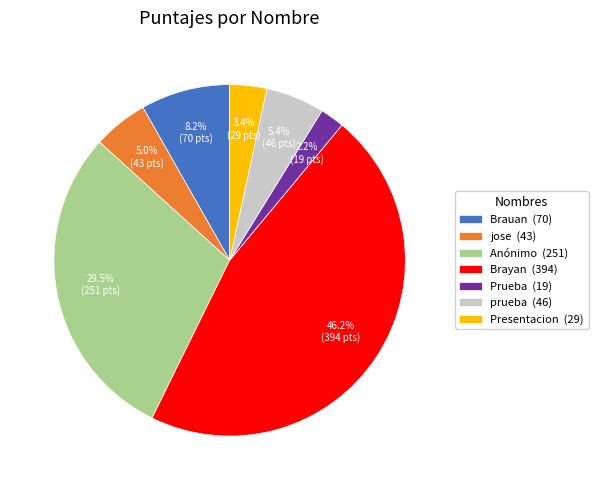

The jose slice represents 1% of the pie. True or false?

False